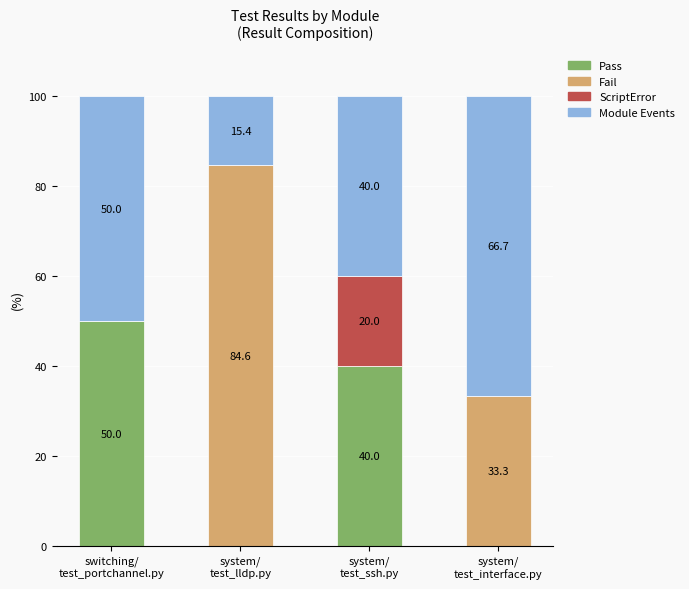

What is the maximum value for Pass?

50.0